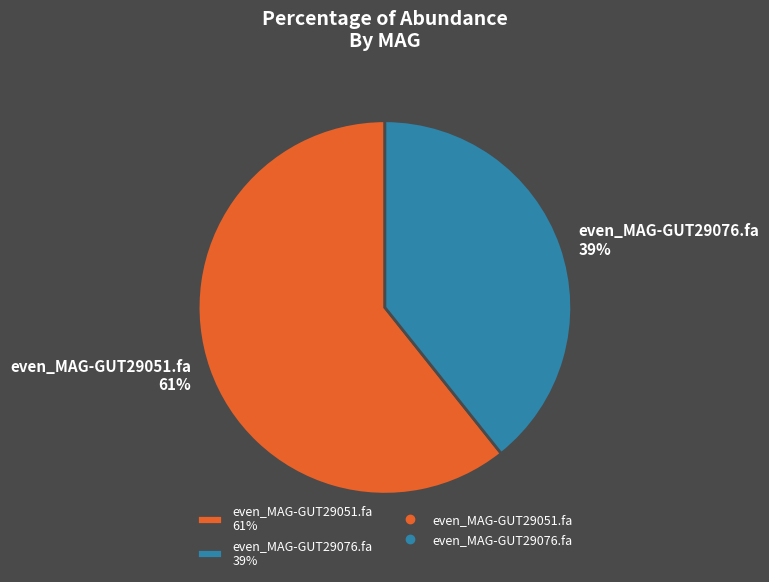

Combined, do even_MAG-GUT29051.fa and even_MAG-GUT29076.fa account for over 50%?

Yes